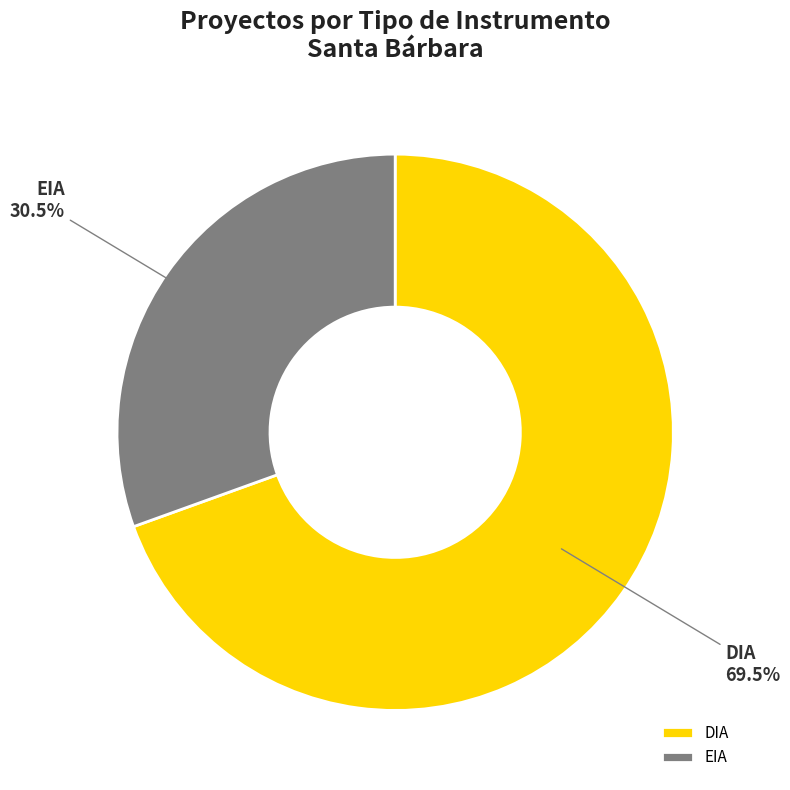

What percentage do DIA and EIA together represent?

100.0%